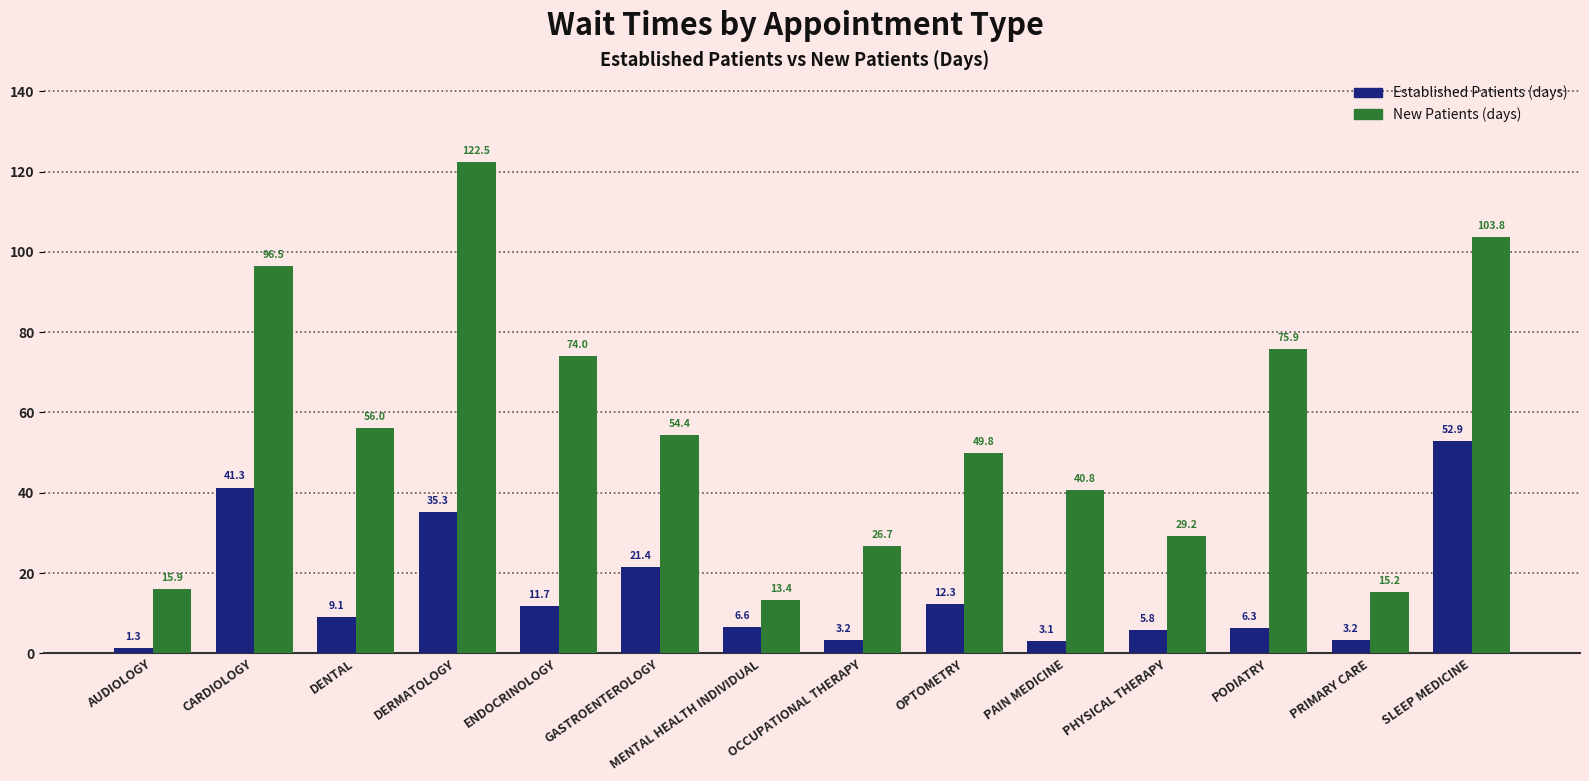

At which category is the sum across all series the highest?

DERMATOLOGY